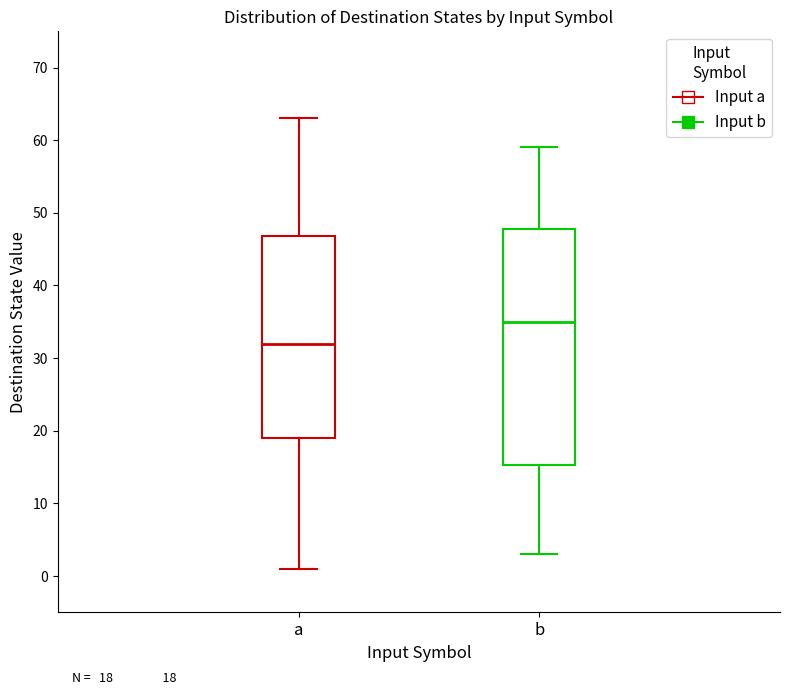

Which box is the tallest, from its lower edge to its upper edge?

b